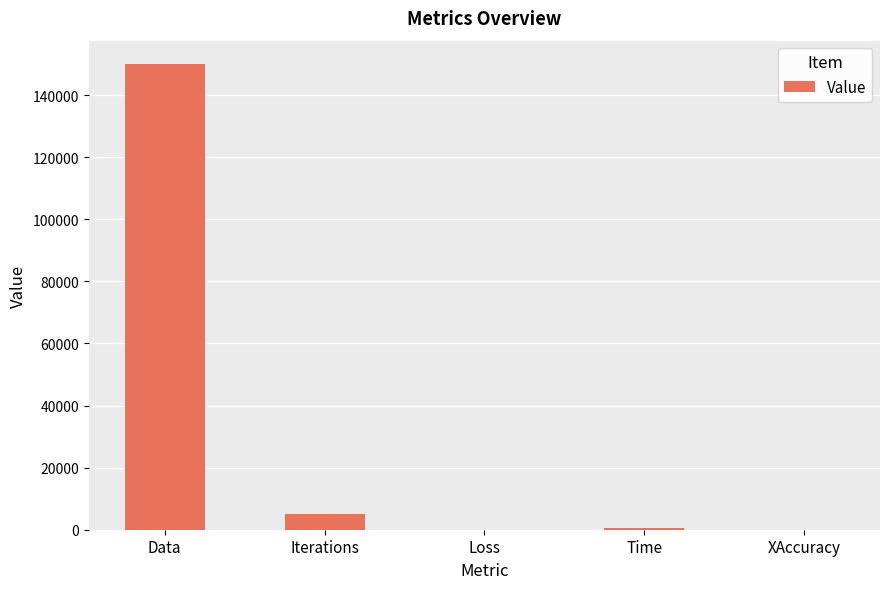

Which label corresponds to the largest value in the chart?

Data